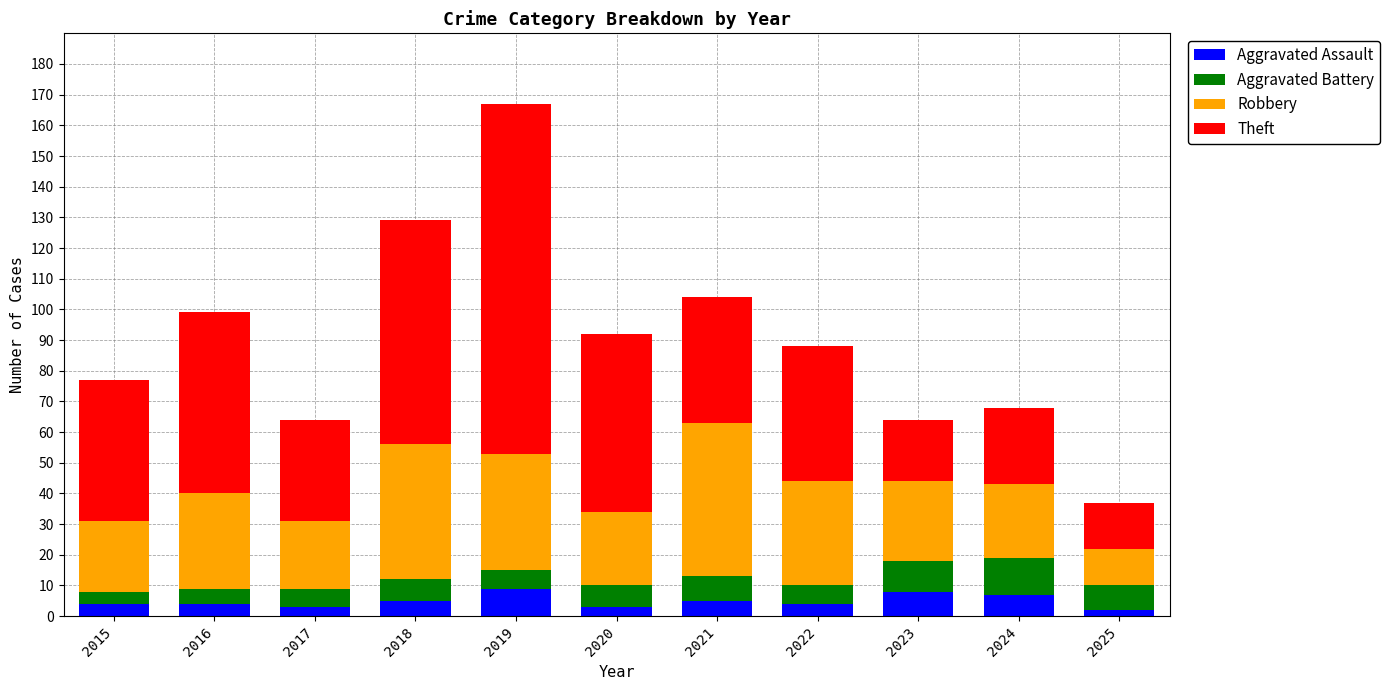

Is it true that Aggravated Assault equals 2 at 2025?

True